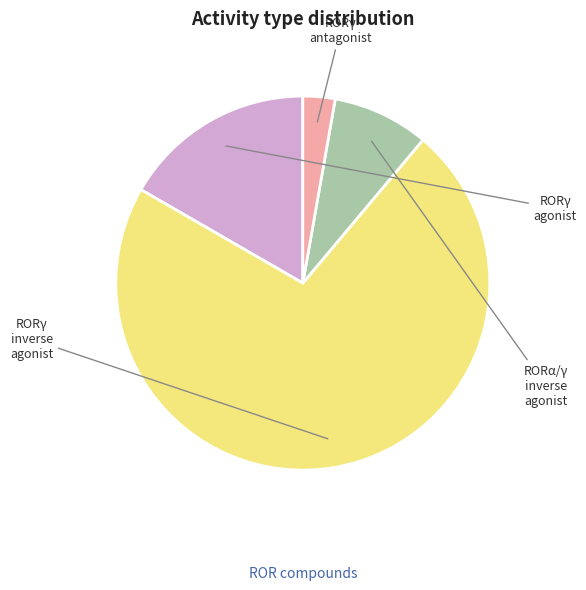

Count the number of slices in the pie.

4